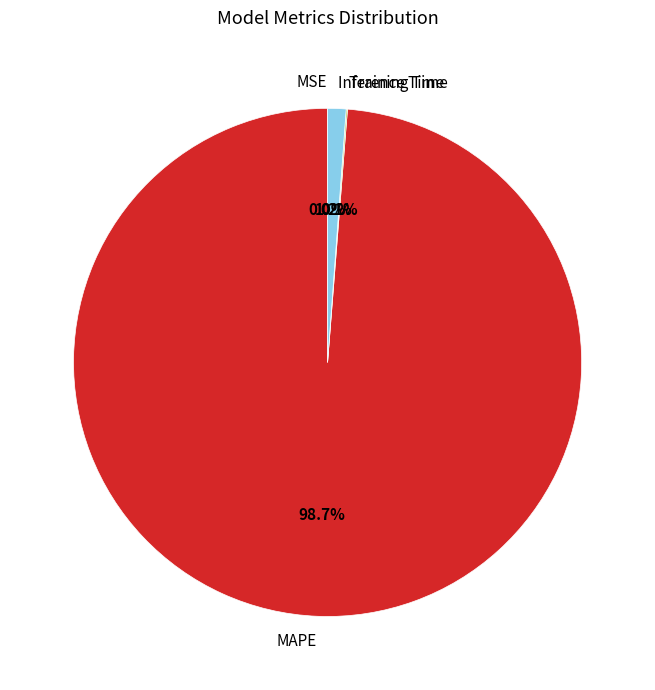

Is there a majority slice in this chart?

Yes